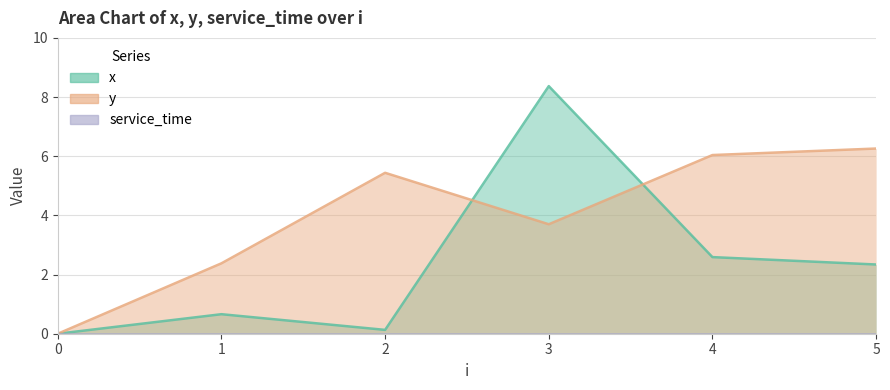

Which series has the largest range (max minus min)?

x